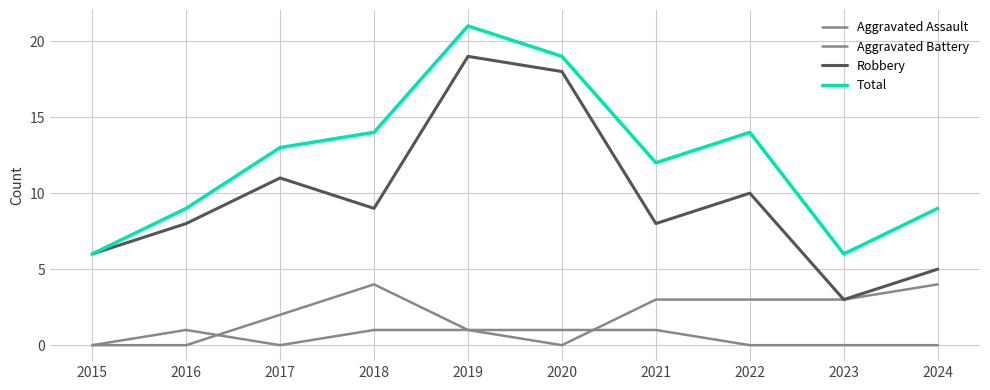

How many lines are shown in the chart?

4